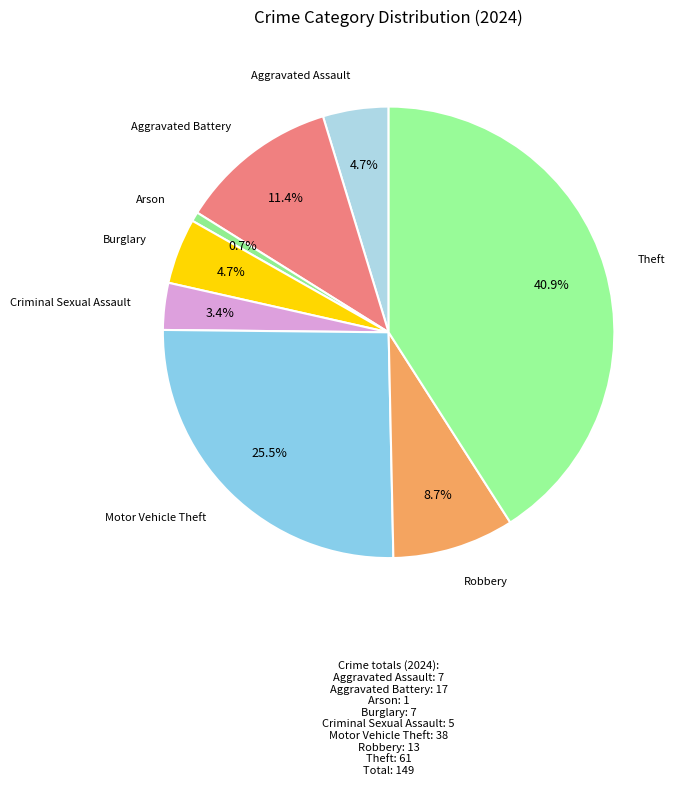

What portion of the pie excludes Aggravated Battery?

88.6%